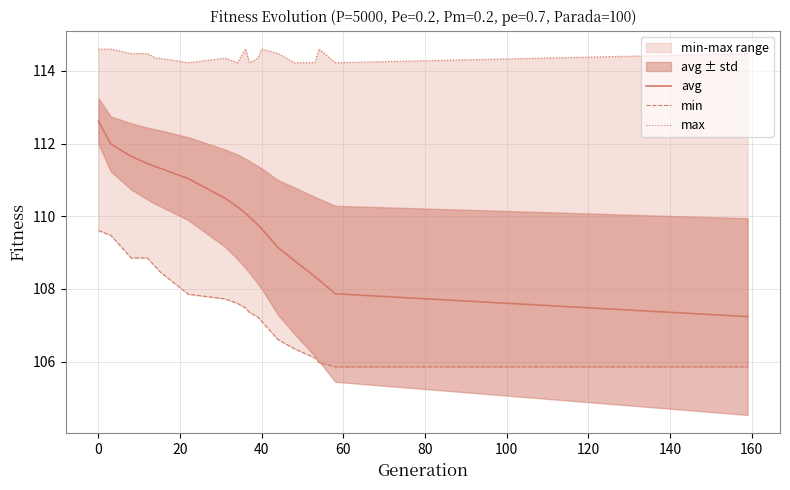

True or false: avg and max cross at least once.

False